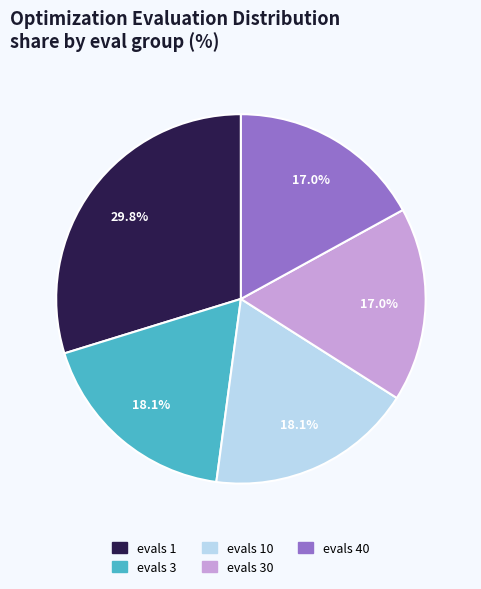

Is there a majority slice in this chart?

No